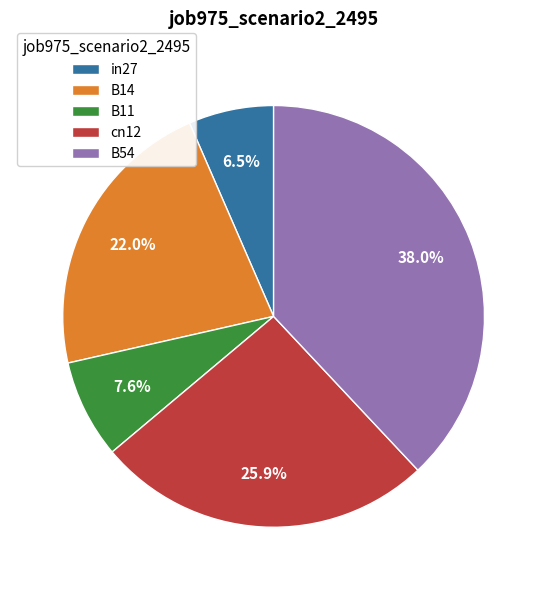

To the nearest percent, what percentage of the pie is cn12?

26%